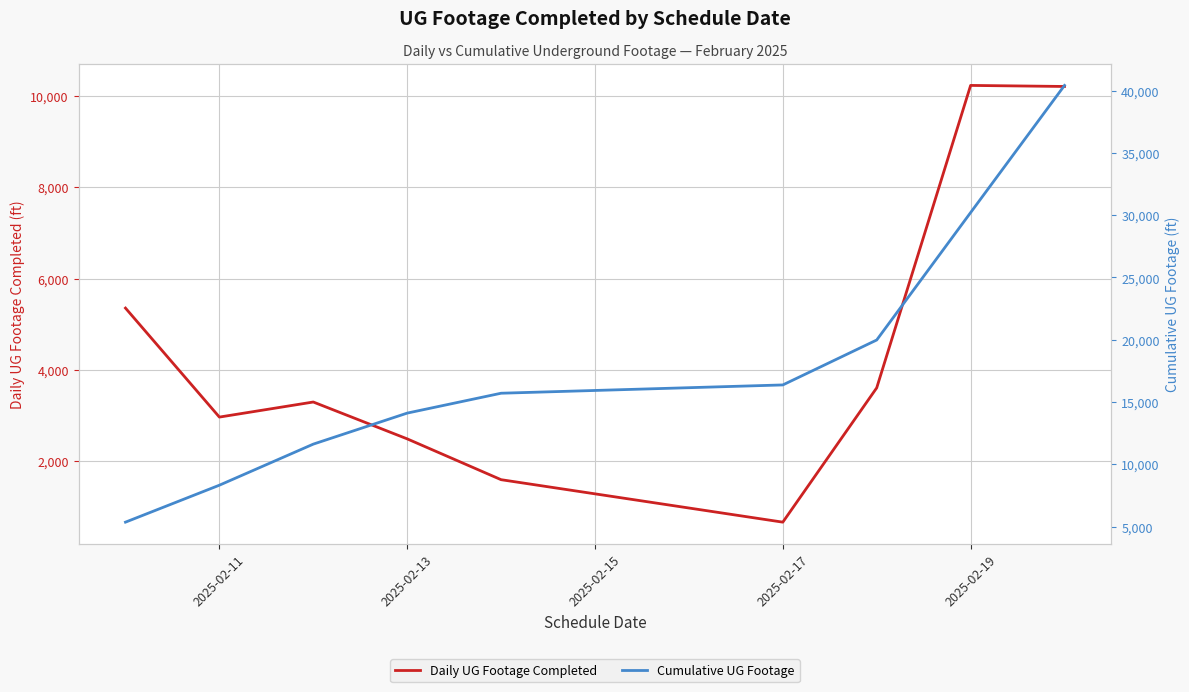

What are all the series names shown in the legend?

Daily UG Footage Completed, Cumulative UG Footage